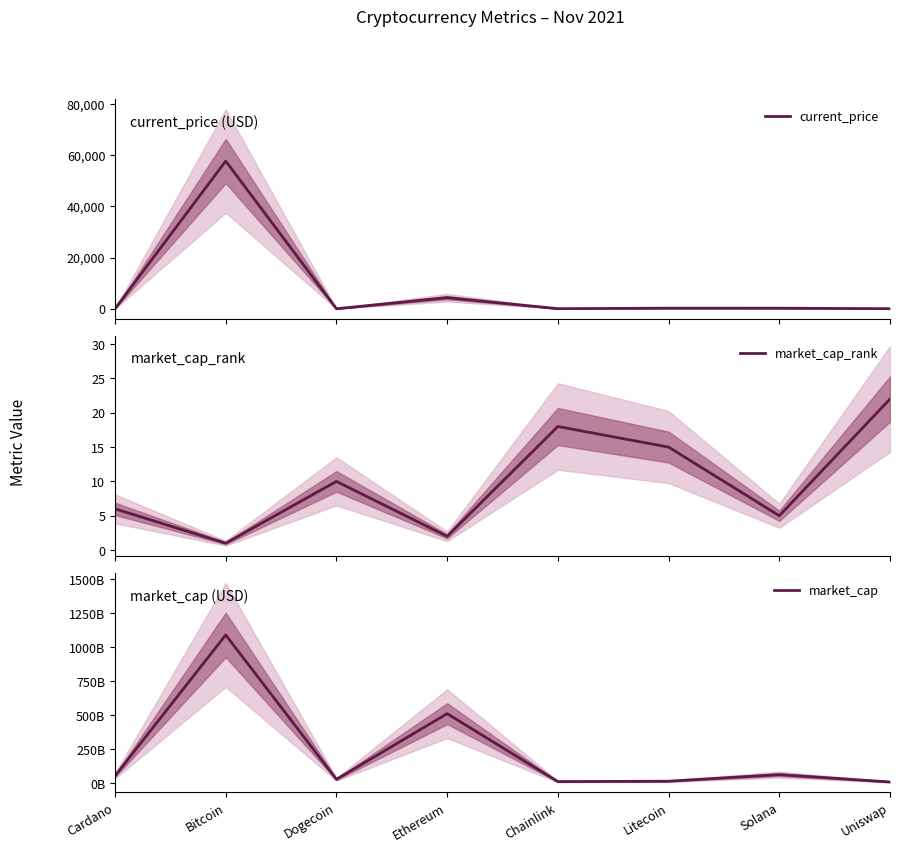

What position from the left is Uniswap?

8